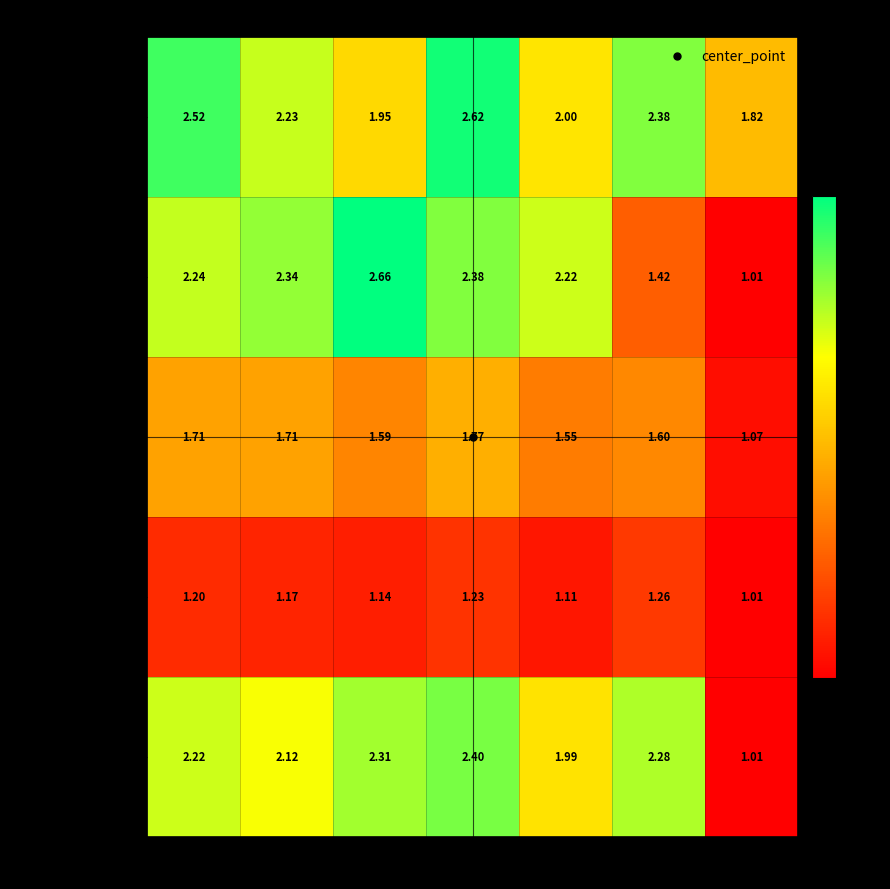

At PPMAX, list the series in order from smallest to largest.

GB / Sthl 5th Jun, GB / Ripon 5th Jun, GB / Kemp 5th Jun, GB / Newt 5th Jun, GB / Ayr 5th Jun